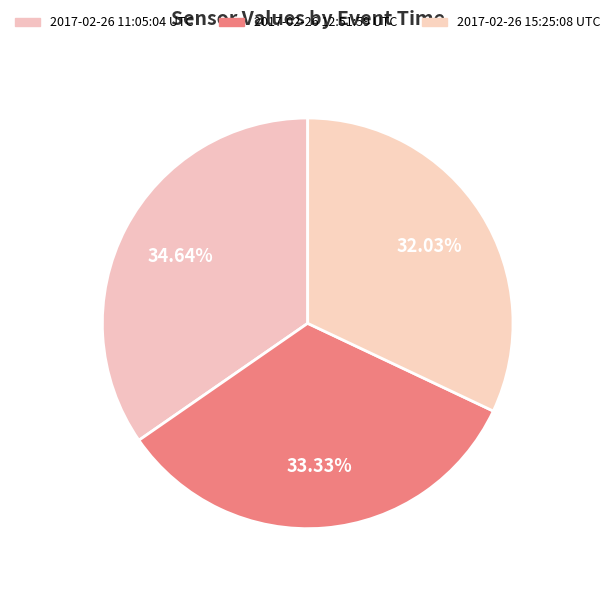

Approximately how many times larger is the value at 2017-02-26 15:25:08 UTC compared to 2017-02-26 11:05:04 UTC?

0.9